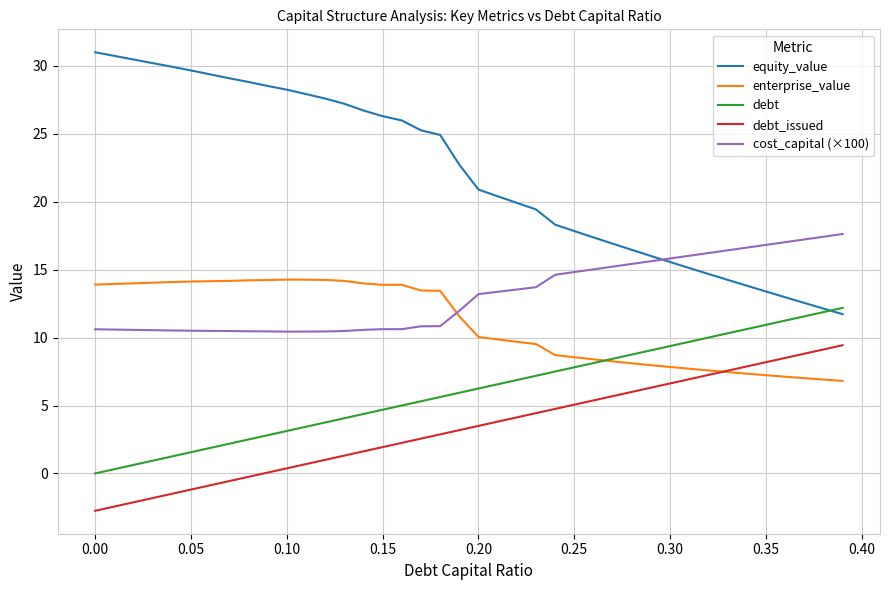

True or false: debt_issued and cost_capital (×100) cross at least once.

False